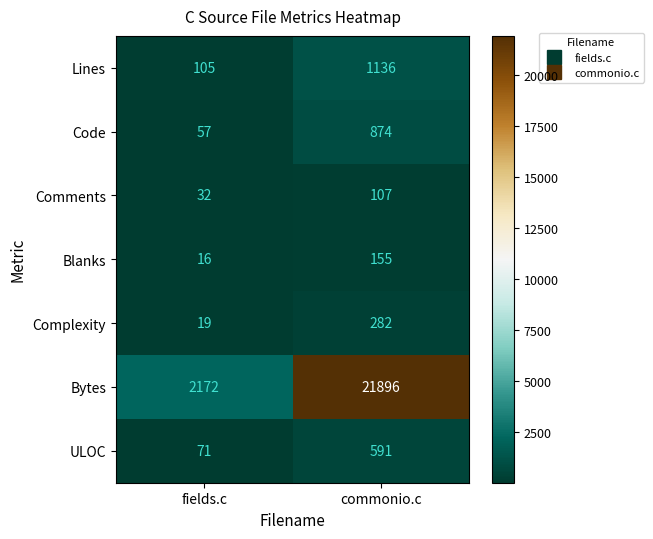

At which category is the sum across all series the highest?

commonio.c